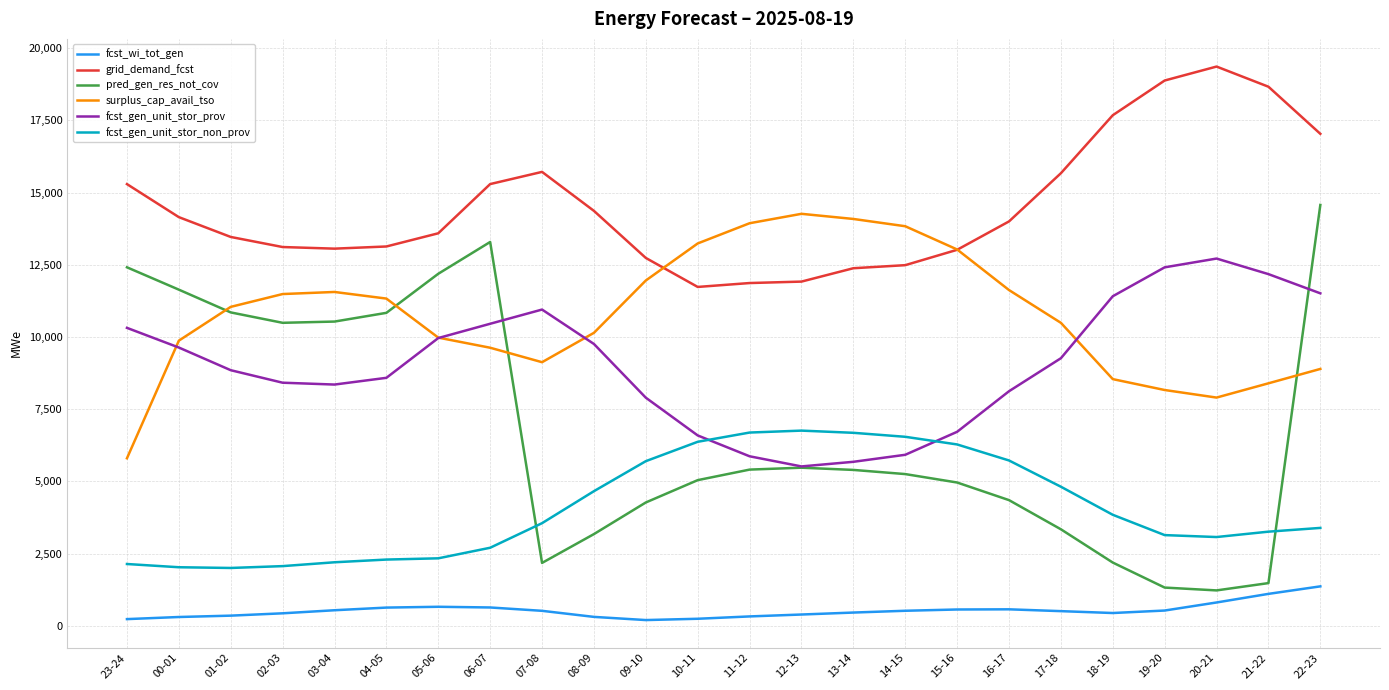

What is the highest value of the surplus_cap_avail_tso series?

14263